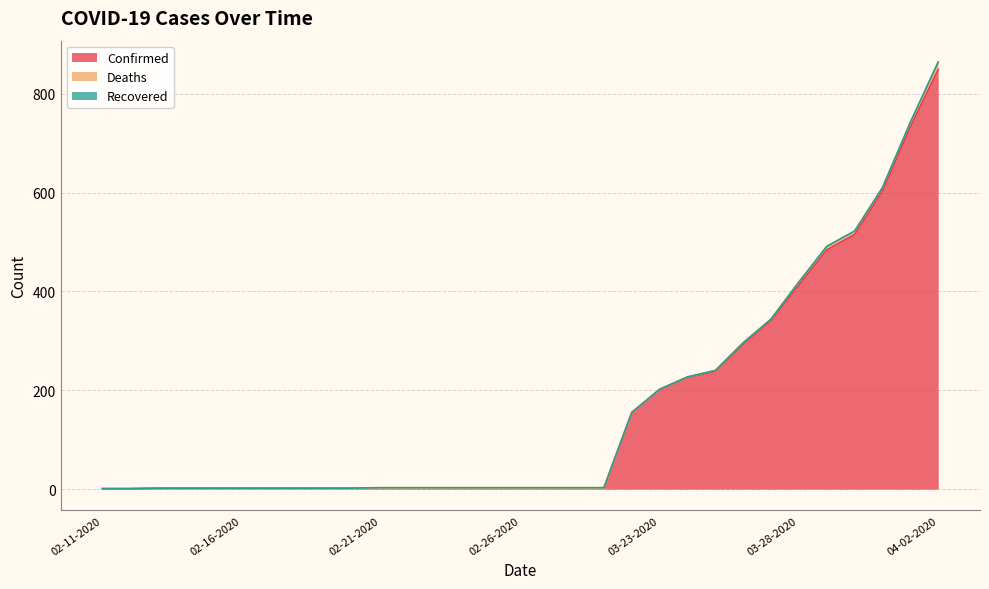

Which has a higher value, 02-24-2020 or 03-25-2020?

03-25-2020